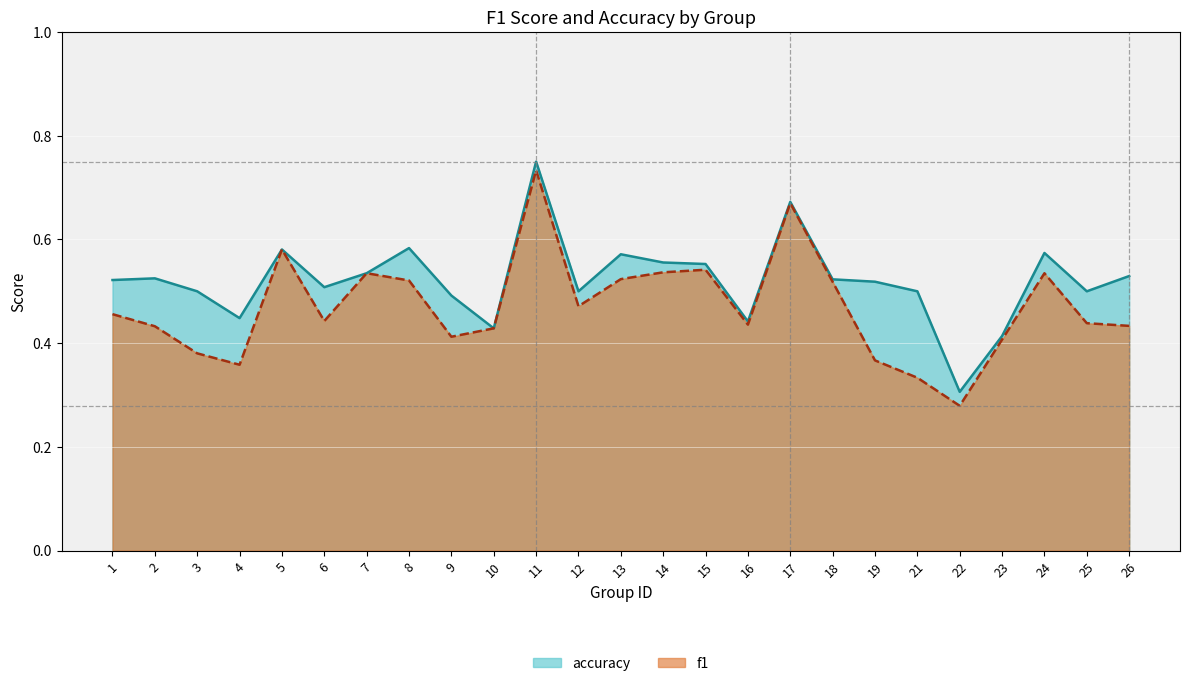

Rank the series at 6 from lowest to highest value.

f1, accuracy